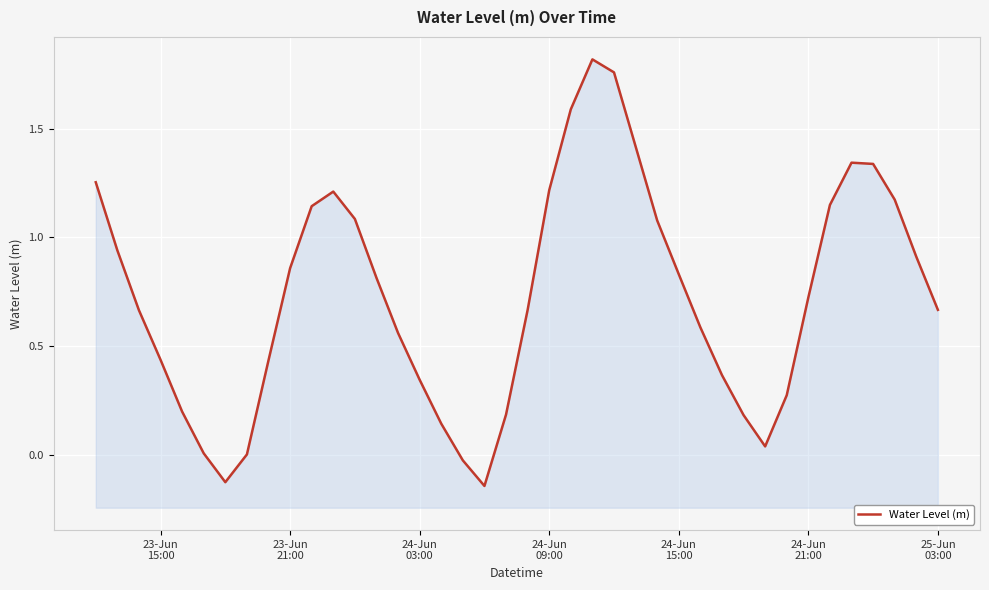

What is the sum of all values?

29.1